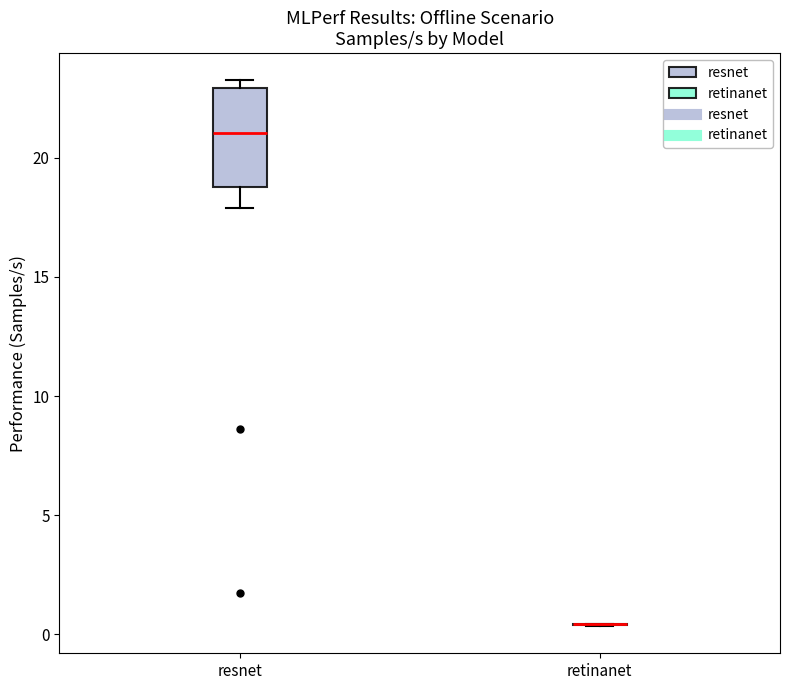

Reading left to right, transcribe this box plot: for each box, give where its median line is, the range the box spans, and where its two whiskers end, as read against the y-axis. The values are not printed on the chart, so give them approximately, as read against the axis.

resnet: median 21.0, box 19.0 to 23.0, whiskers 18.0 to 23.0 (just above the box's upper edge)
retinanet: box collapsed to a line at 0.5, whiskers 0.5 to 0.5